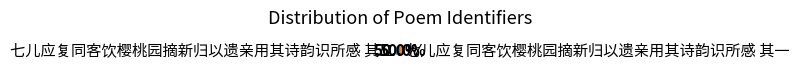

Count the number of slices in the pie.

2